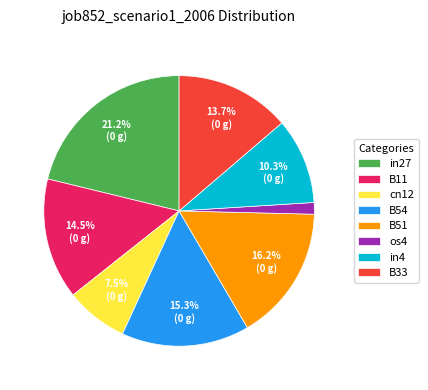

Between os4 and B33, which is larger?

B33